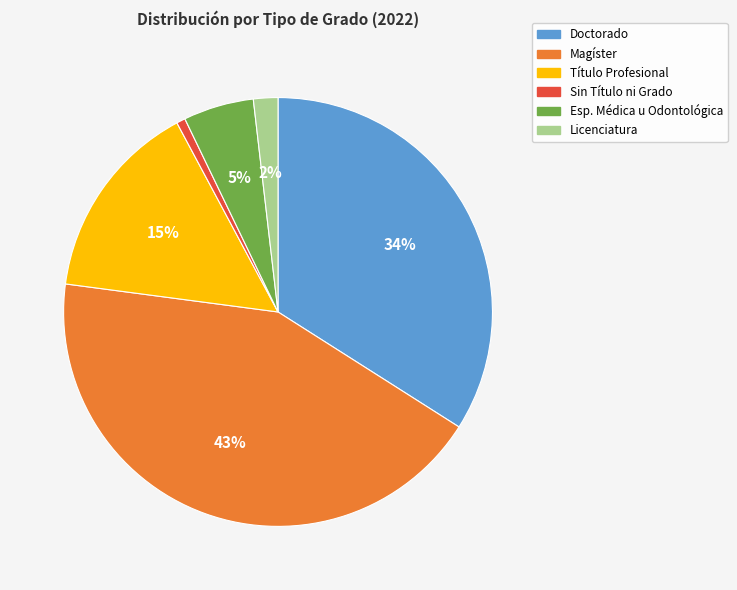

Between Esp. Médica u Odontológica and Sin Título ni Grado, which is larger?

Esp. Médica u Odontológica